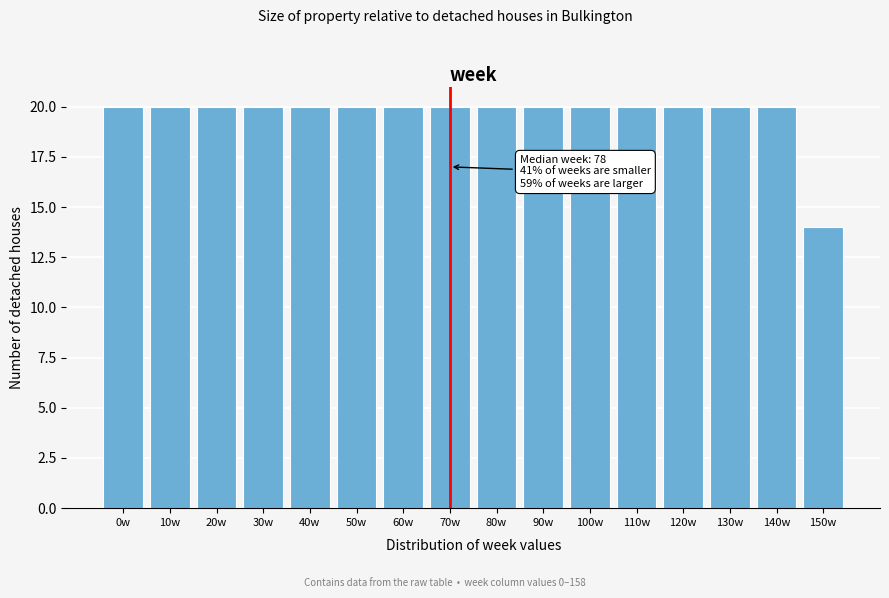

Reading left to right, transcribe all the data shown in this chart.

0w=20	10w=20	20w=20	30w=20	40w=20	50w=20	60w=20	70w=20	80w=20	90w=20	100w=20	110w=20	120w=20	130w=20	140w=20	150w=14